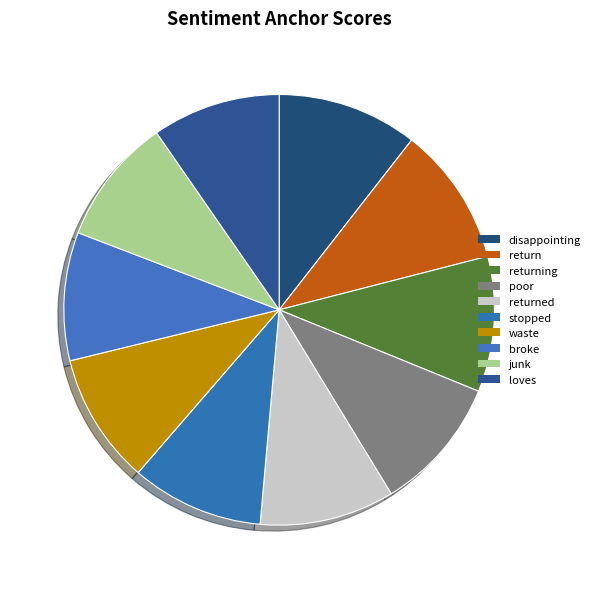

To the nearest percent, what percentage of the pie is returned?

10%